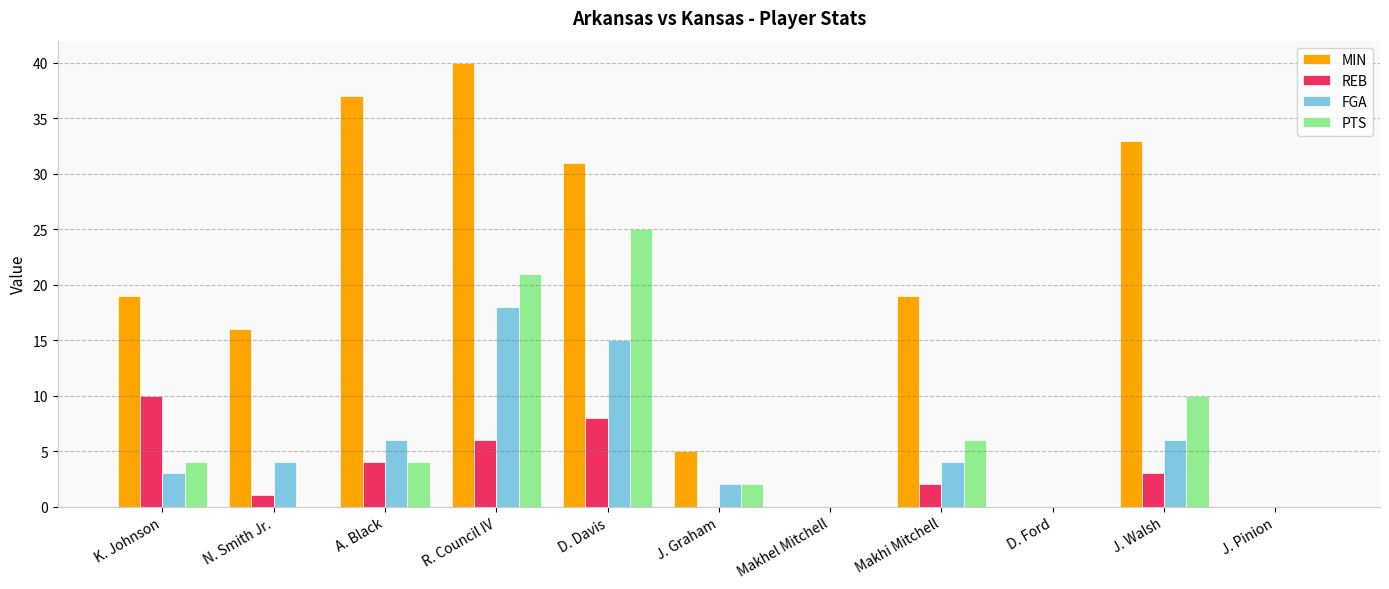

Reading left to right, extract all data points from this chart.

MIN: 19	16	37	40	31	5	0	19	0	33	0
REB: 10	1	4	6	8	0	0	2	0	3	0
FGA: 3	4	6	18	15	2	0	4	0	6	0
PTS: 4	0	4	21	25	2	0	6	0	10	0